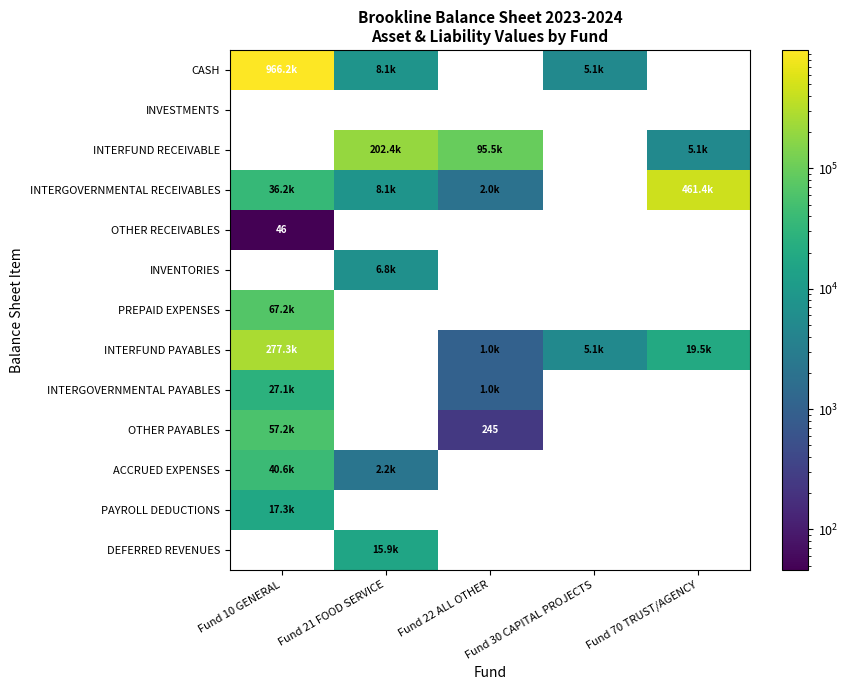

At which label does INTERFUND RECEIVABLE first exceed 5148?

Fund 21 FOOD SERVICE